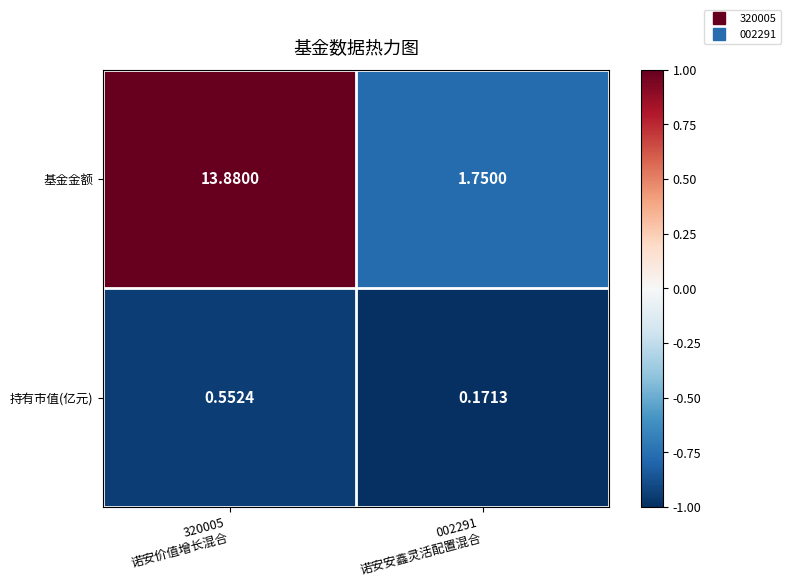

At 002291
诺安安鑫灵活配置混合, list the series in order from largest to smallest.

基金金额, 持有市值(亿元)